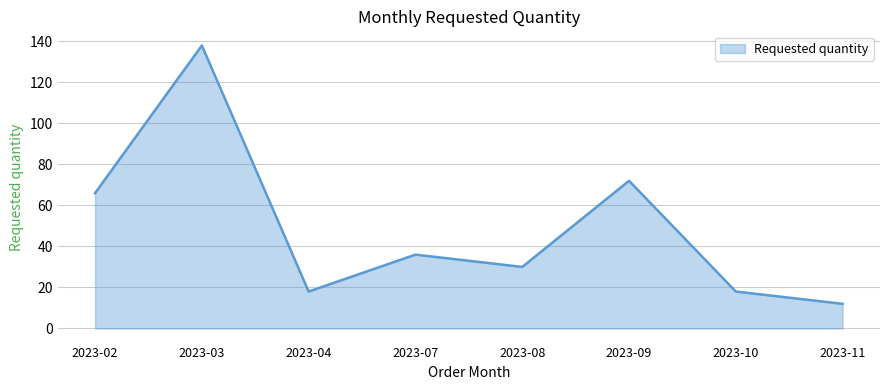

Approximately how many times larger is the value at 2023-08 compared to 2023-09?

0.4